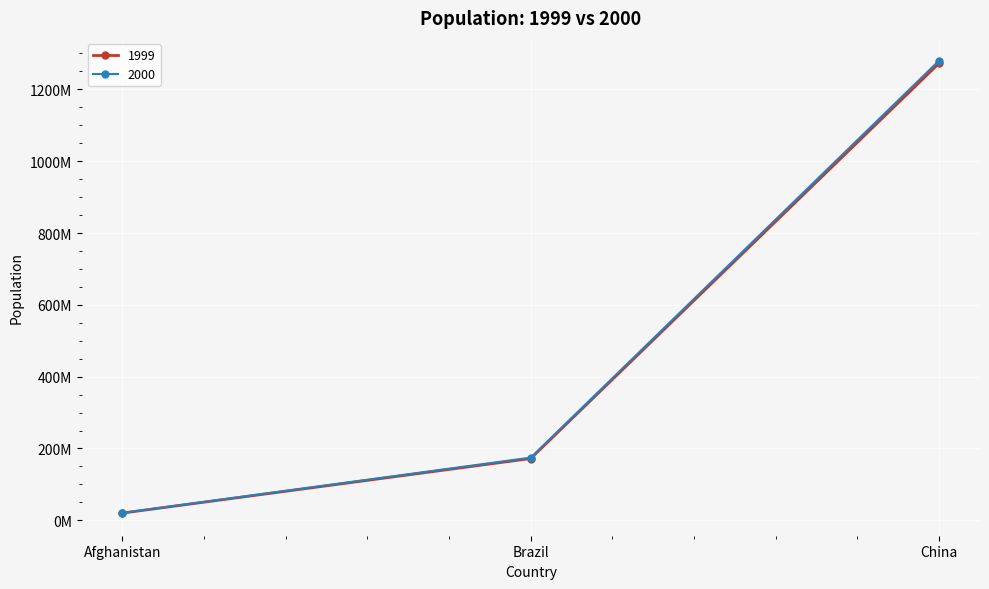

What are all the series names shown in the legend?

1999, 2000